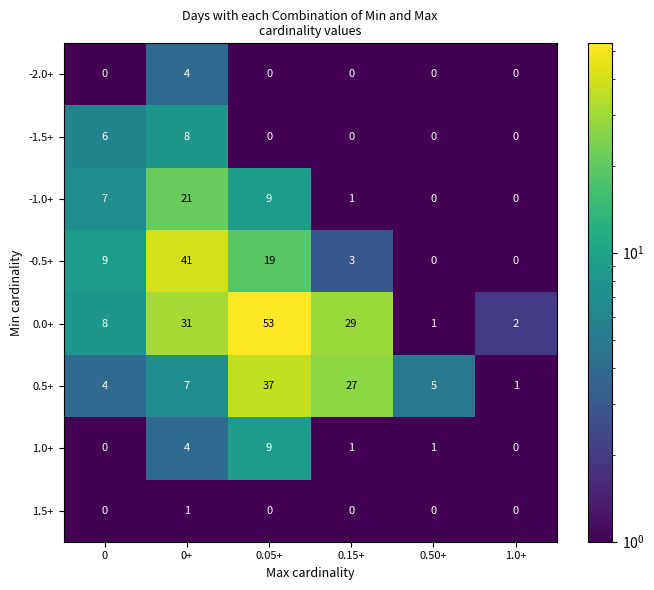

Rank the series by their maximum value, from lowest to highest.

1.5+, -2.0+, -1.5+, 1.0+, -1.0+, 0.5+, -0.5+, 0.0+